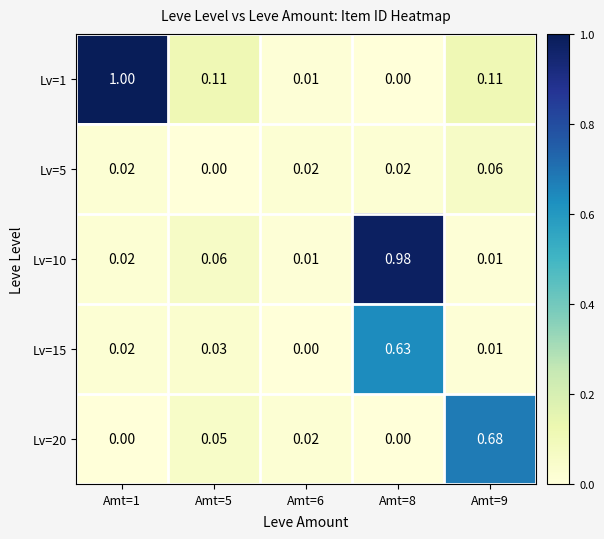

Count the number of data series in this chart.

5